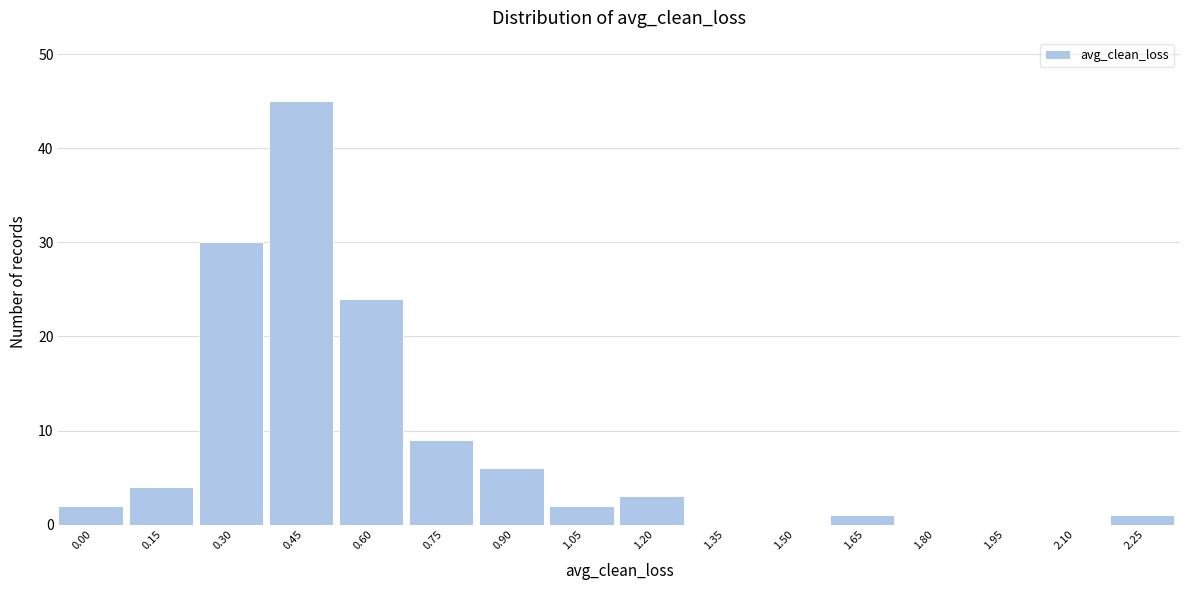

Reading left to right, what are all the values shown in this chart?

0.00=2	0.15=4	0.30=30	0.45=45	0.60=24	0.75=9	0.90=6	1.05=2	1.20=3	1.35=0	1.50=0	1.65=1	1.80=0	1.95=0	2.10=0	2.25=1